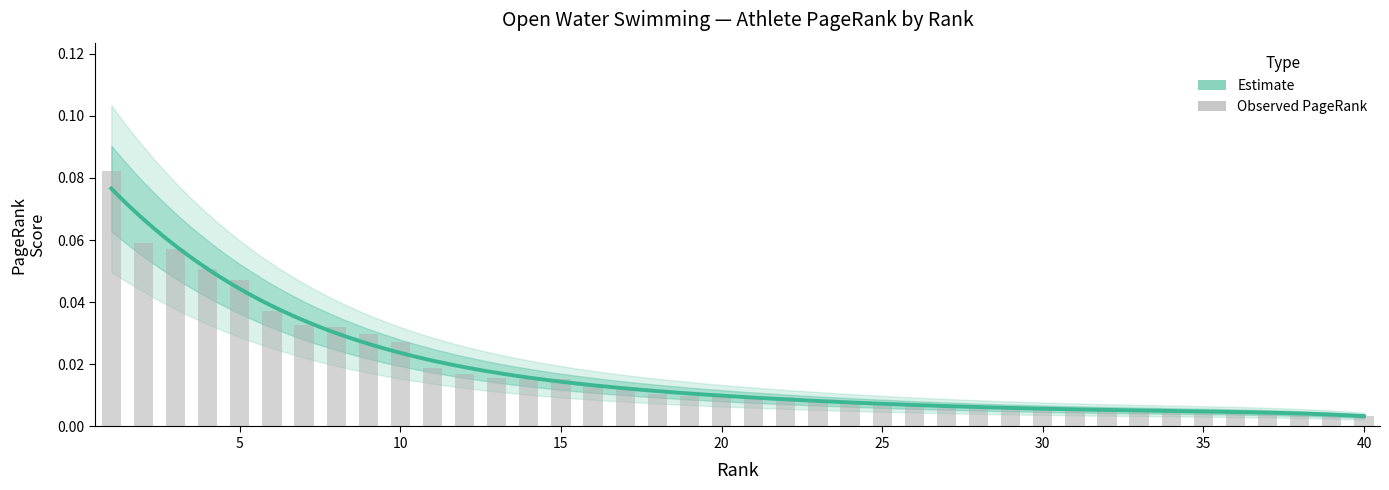

What is the difference between the maximum and minimum values?

0.1